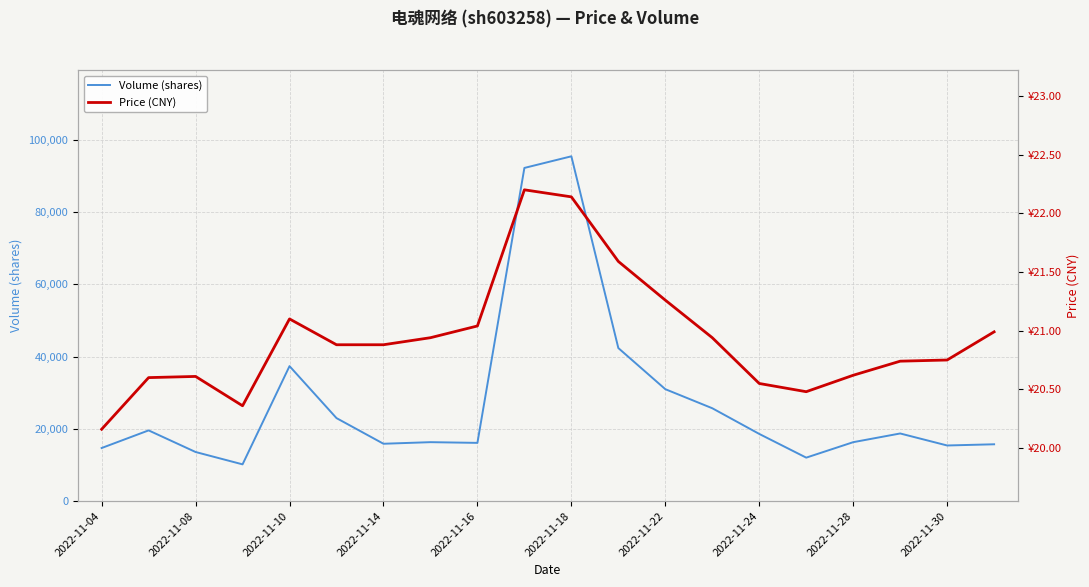

How many interior local valleys does the Price (CNY) series have?

2